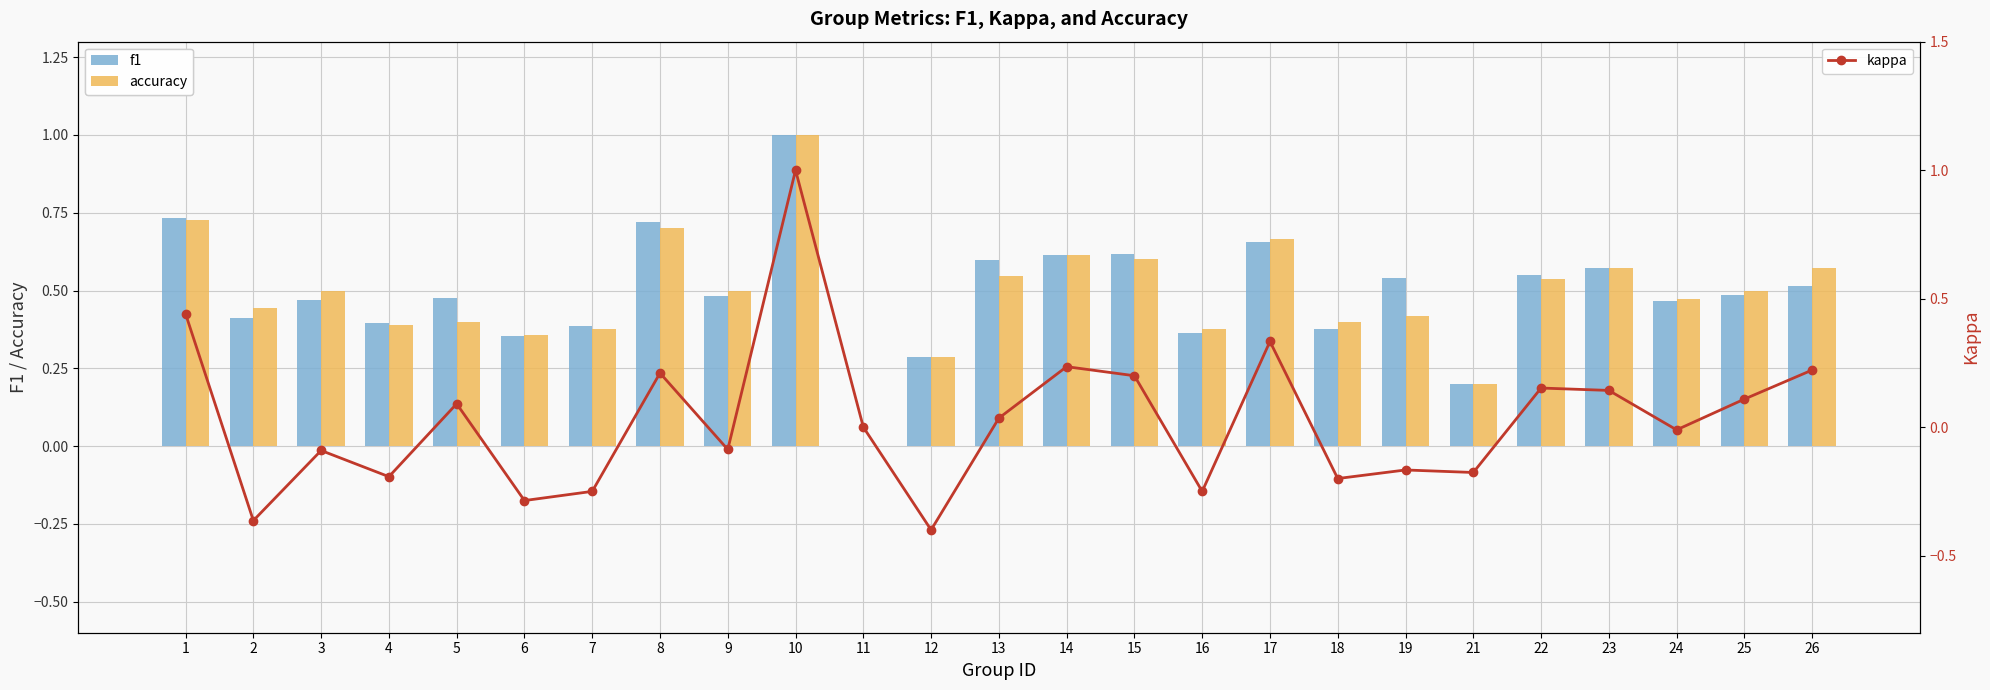

What is the average value of the f1 series?

0.5